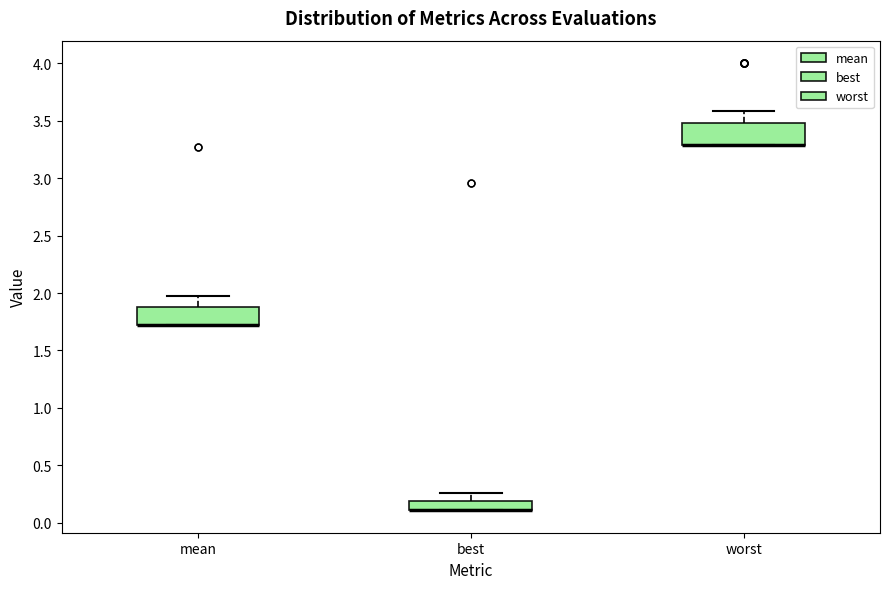

Where does the upper whisker of the box for best end on the y-axis? The values are not printed on the chart, so give them approximately, as read against the axis.

0.25